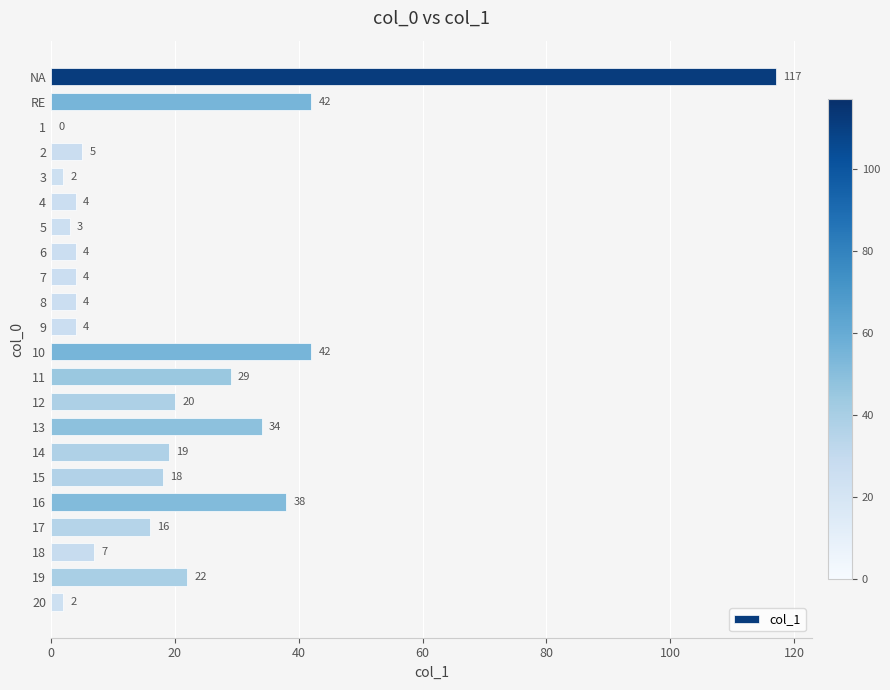

What is the sum of the values at 10 and 14?

61